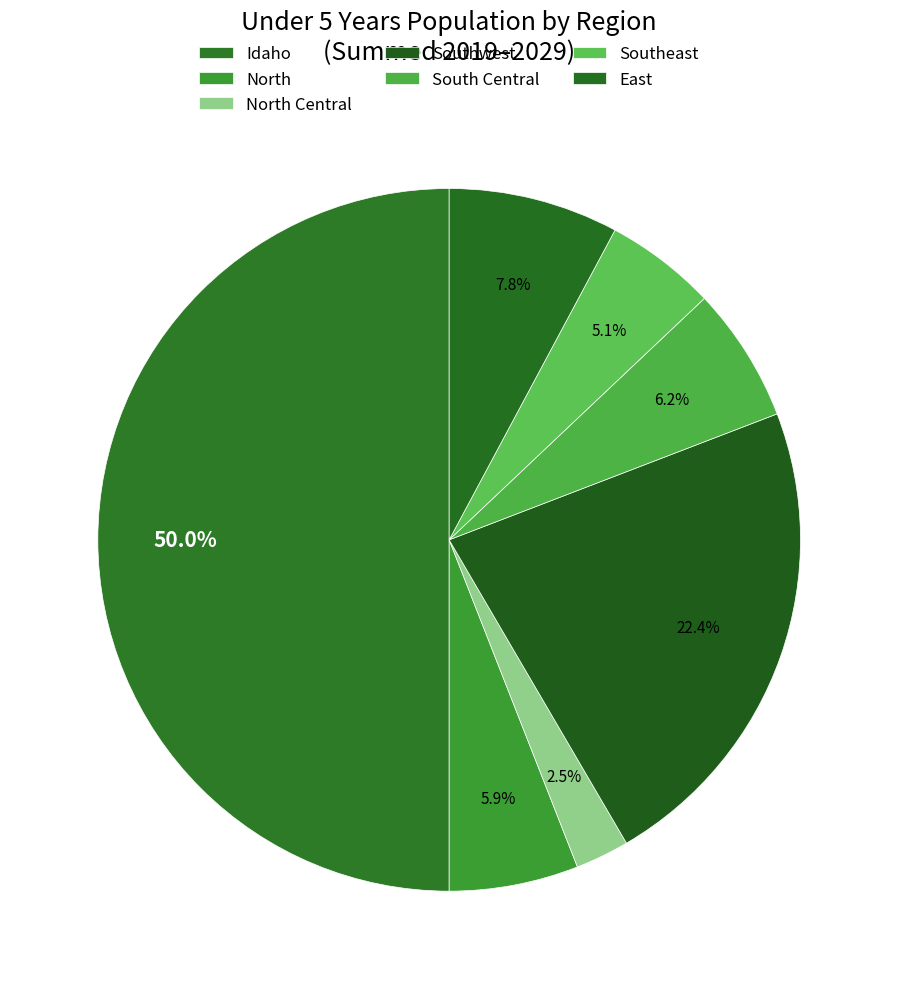

Is there a majority slice in this chart?

No